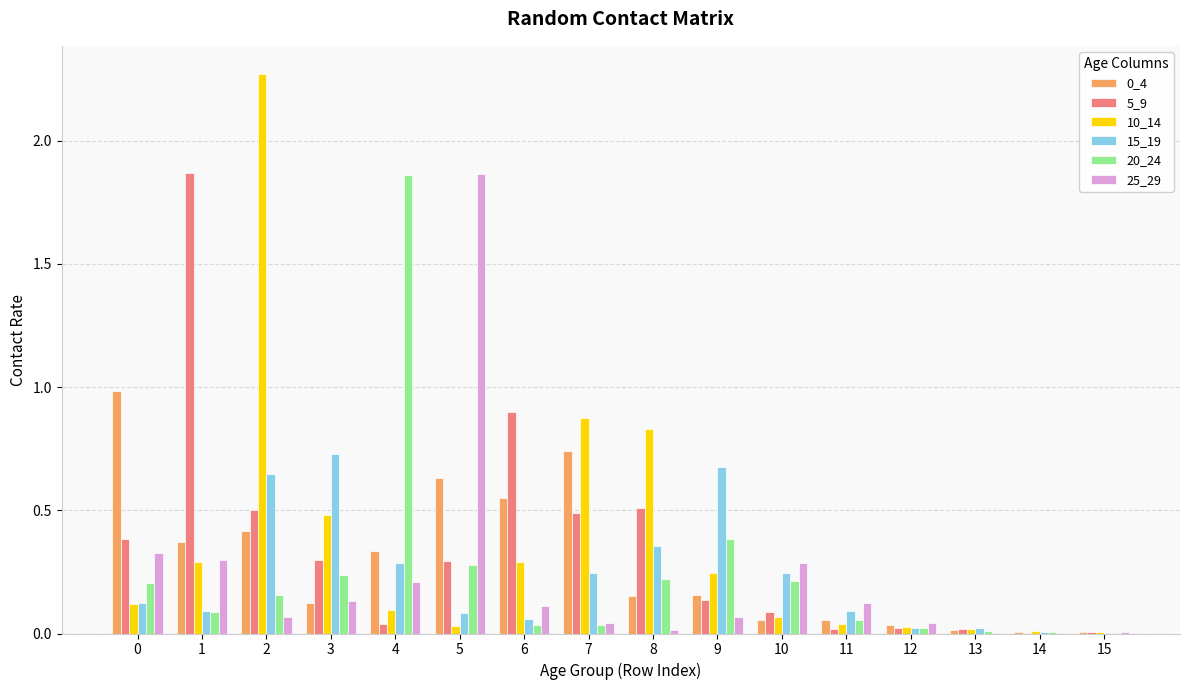

Is it true that 10_14 equals 0.9 at 7?

True